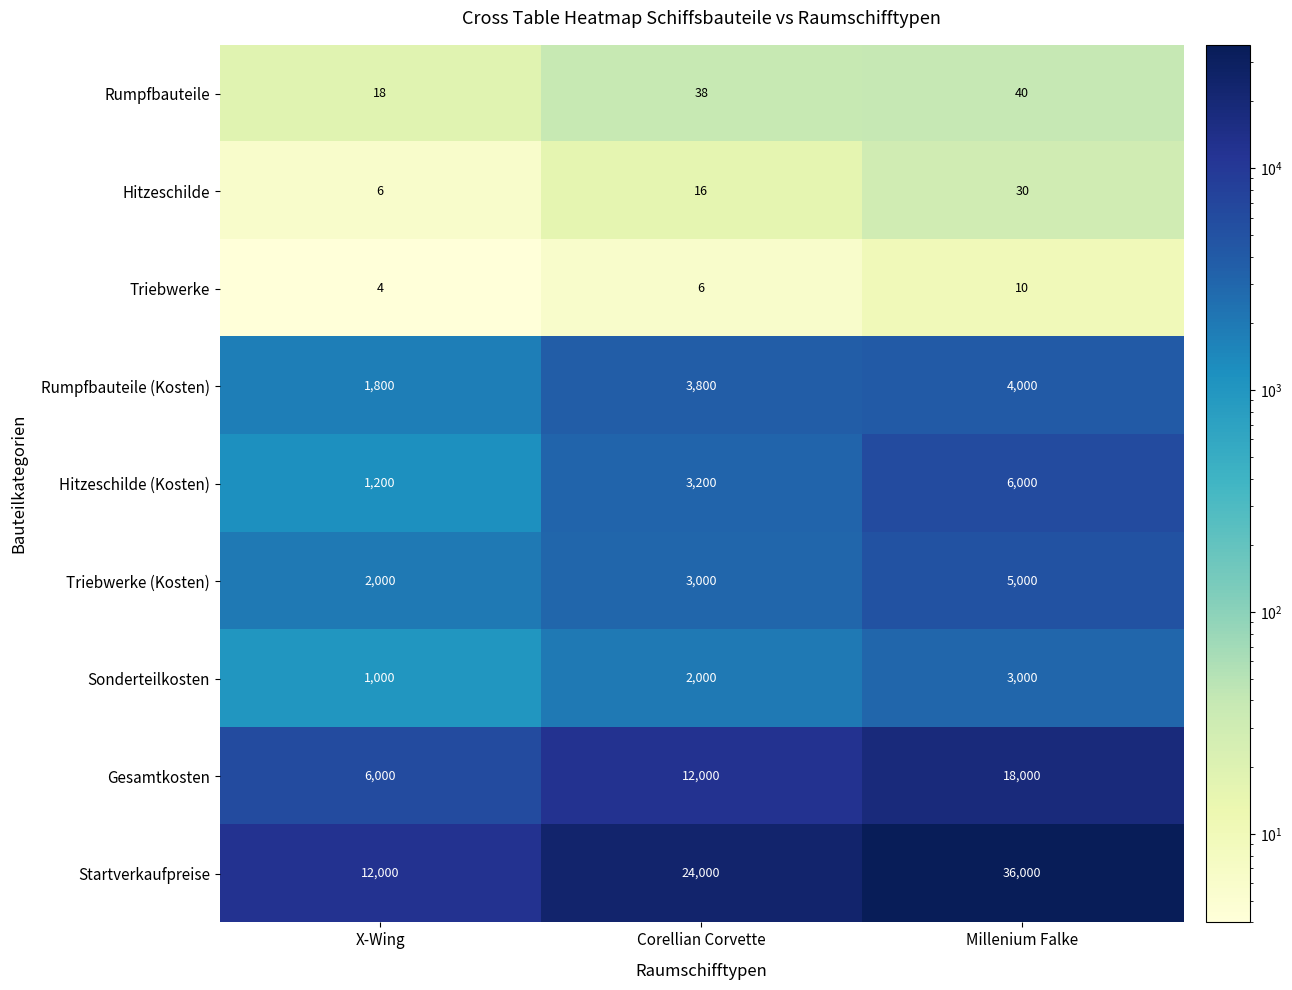

Which series changed the most between X-Wing and Corellian Corvette?

Startverkaufpreise